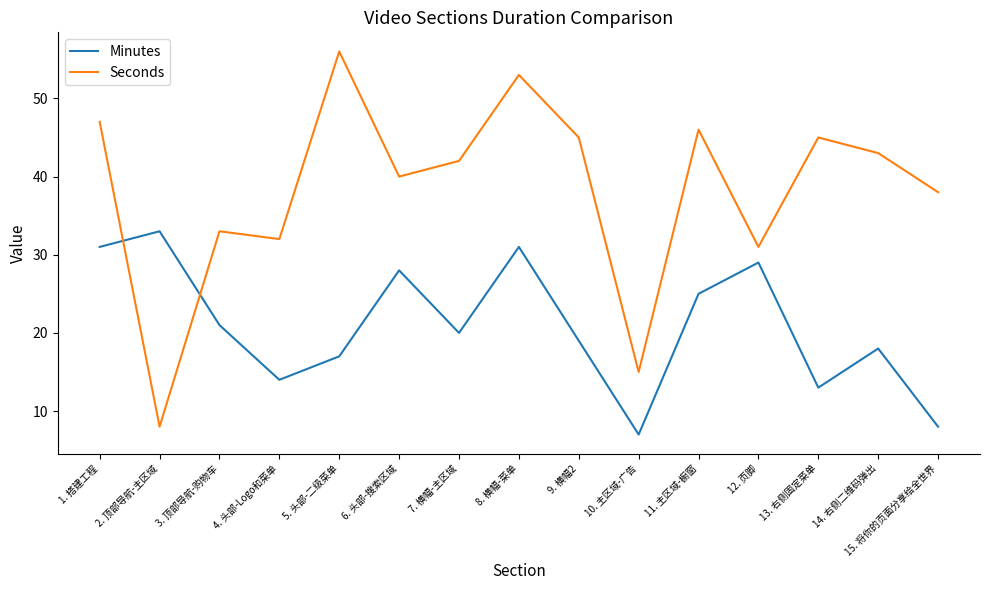

At which label is Minutes closest to 20?

7. 横幅-主区域